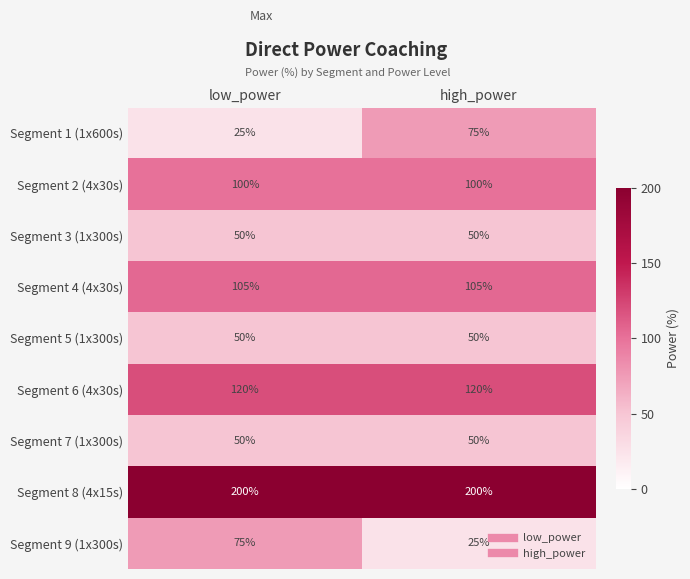

Reading left to right, list all the values displayed in this chart.

Segment 1 (1x600s): low_power=25	high_power=75
Segment 2 (4x30s): low_power=100	high_power=100
Segment 3 (1x300s): low_power=50	high_power=50
Segment 4 (4x30s): low_power=105	high_power=105
Segment 5 (1x300s): low_power=50	high_power=50
Segment 6 (4x30s): low_power=120	high_power=120
Segment 7 (1x300s): low_power=50	high_power=50
Segment 8 (4x15s): low_power=200	high_power=200
Segment 9 (1x300s): low_power=75	high_power=25